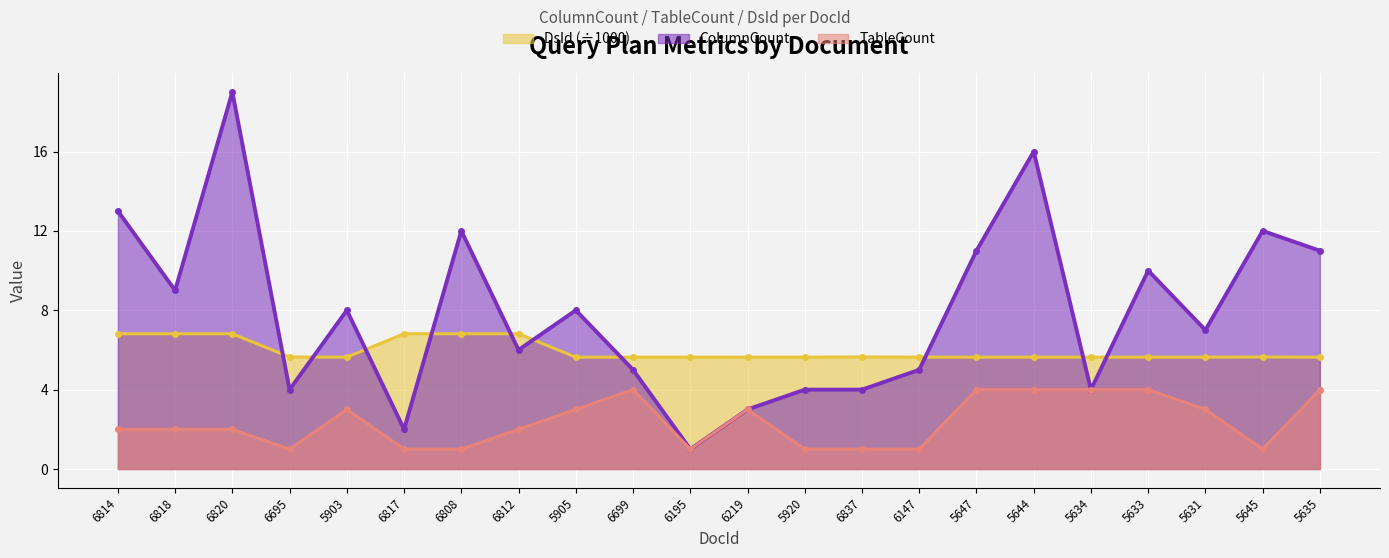

What is the label of the 18th point from the left?

5634